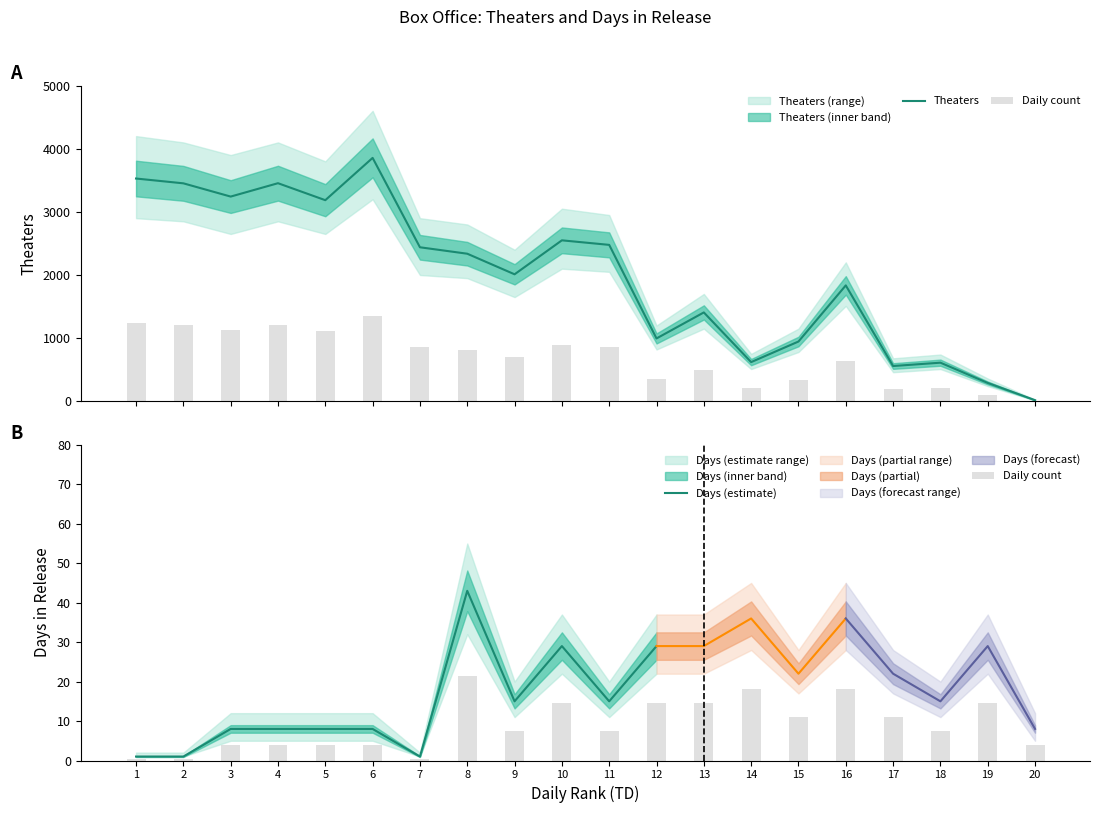

What is the average value?

1990